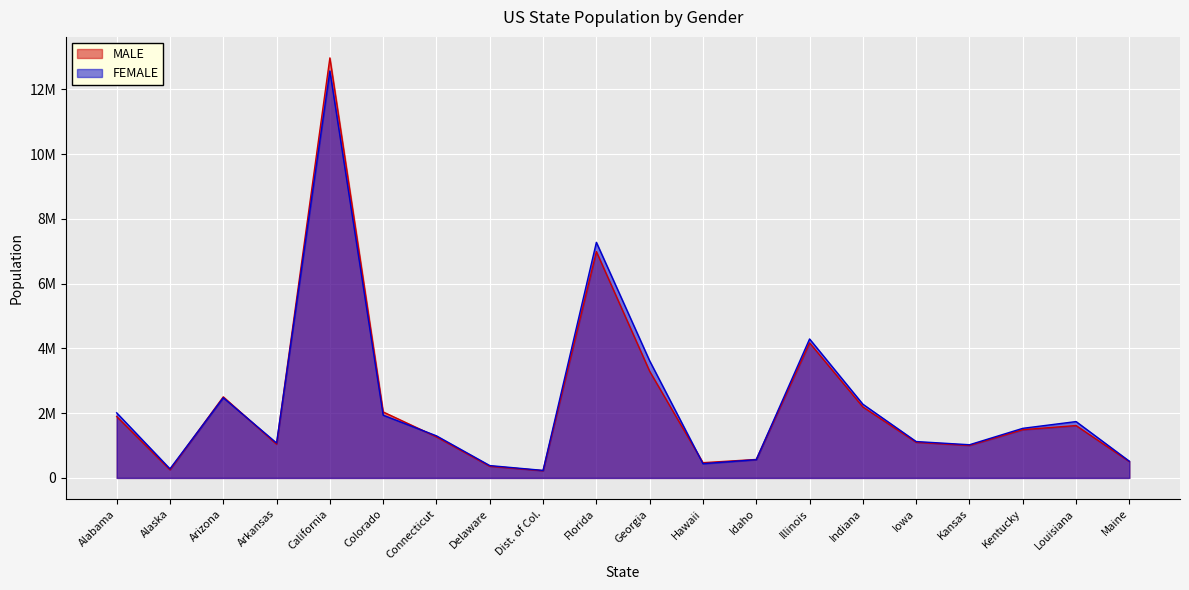

At which label does MALE first exceed 1489840?

Alabama